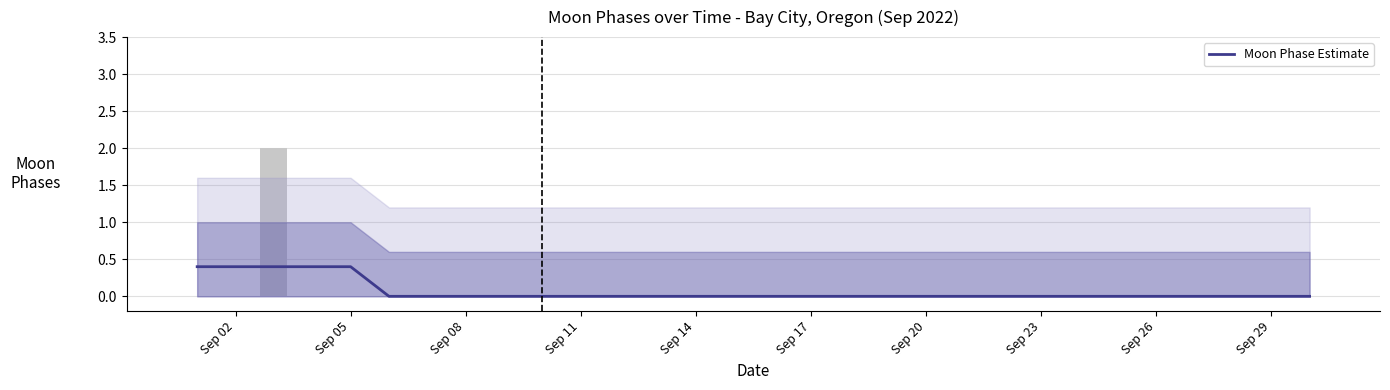

Reading left to right, extract all data points from this chart.

0.4	0.4	0.4	0.4	0.4	0.0	0.0	0.0	0.0	0.0	0.0	0.0	0.0	0.0	0.0	0.0	0.0	0.0	0.0	0.0	0.0	0.0	0.0	0.0	0.0	0.0	0.0	0.0	0.0	0.0